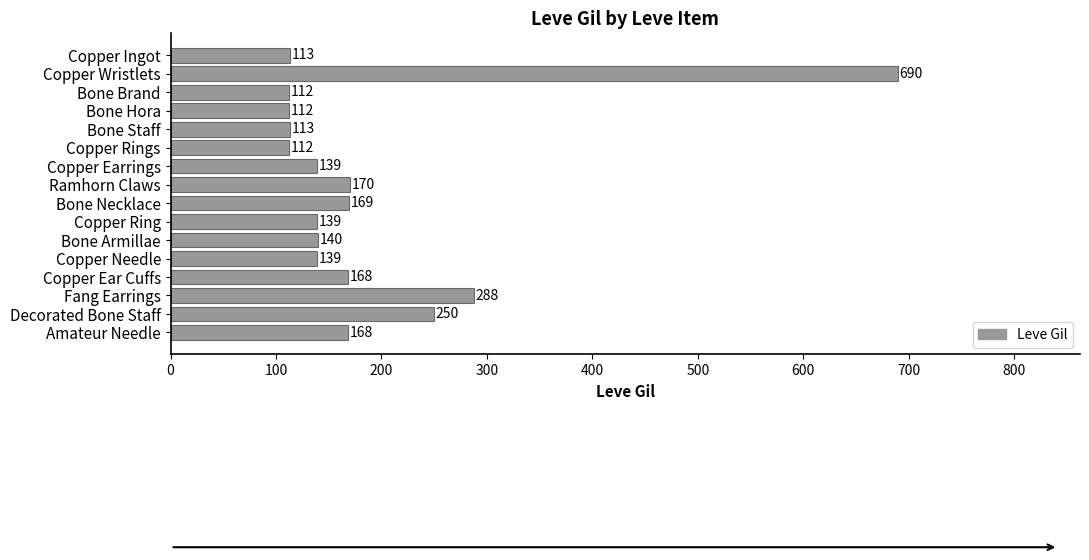

What is the average value?

189